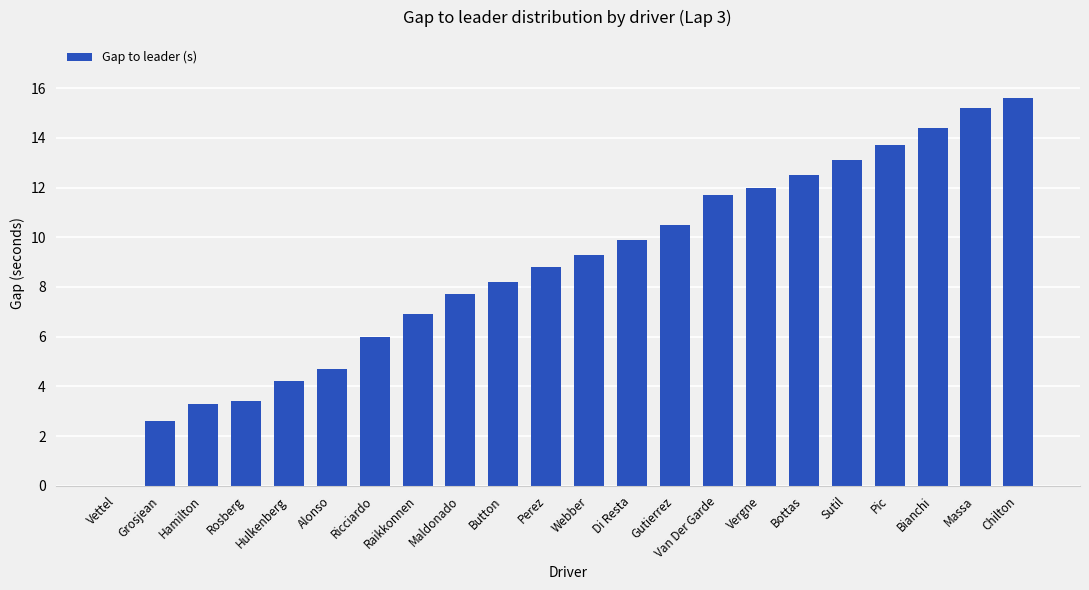

The value at Sutil is 13.1. True or false?

True